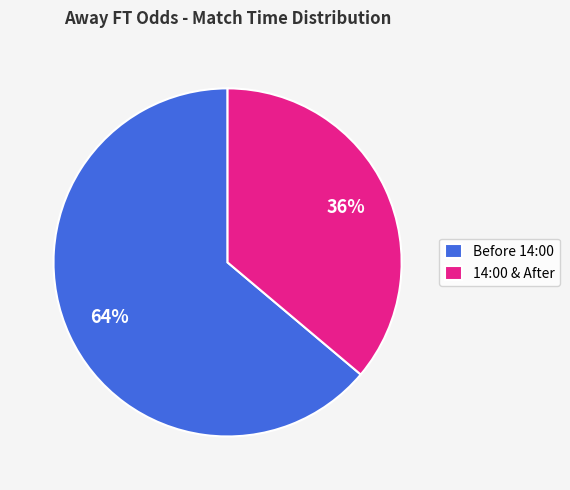

Count the number of slices in the pie.

2